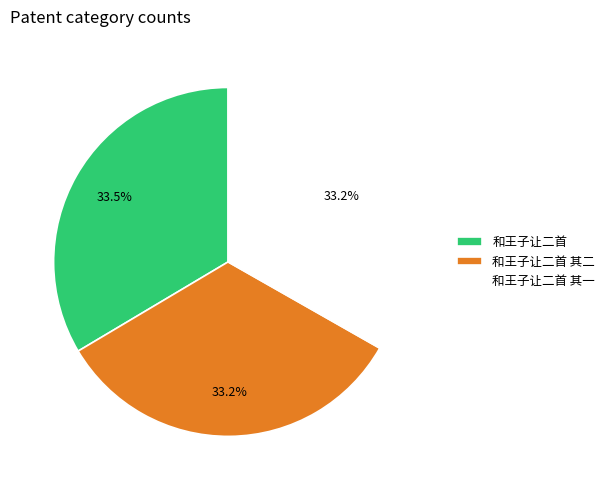

What is the ratio of the value at 和王子让二首 其一 to the value at 和王子让二首 其二?

1.0